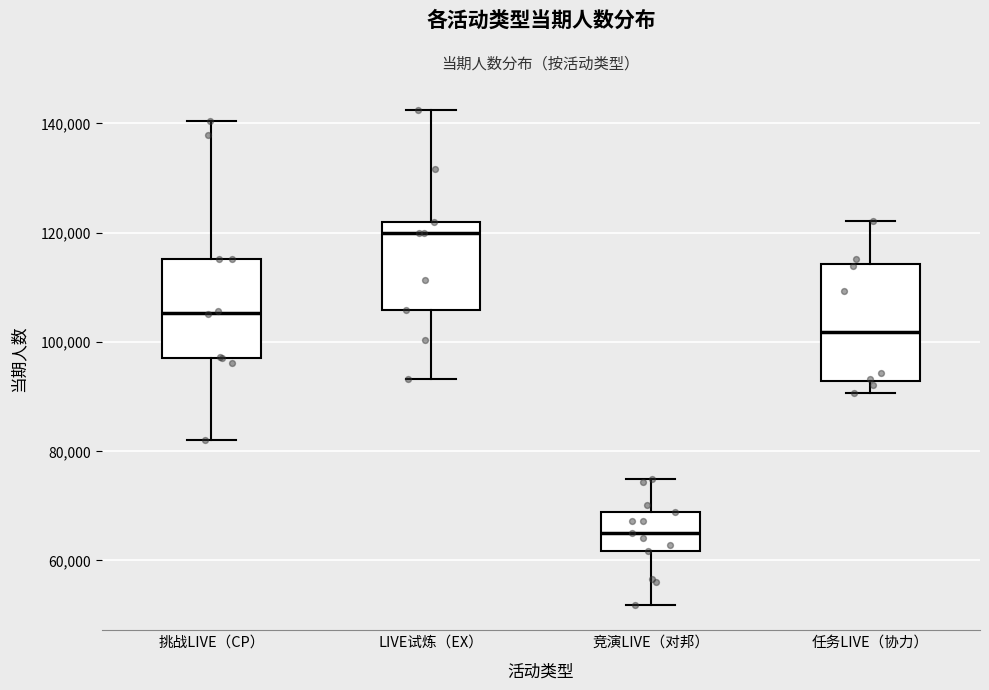

Which box has the highest median line?

LIVE试炼（EX）